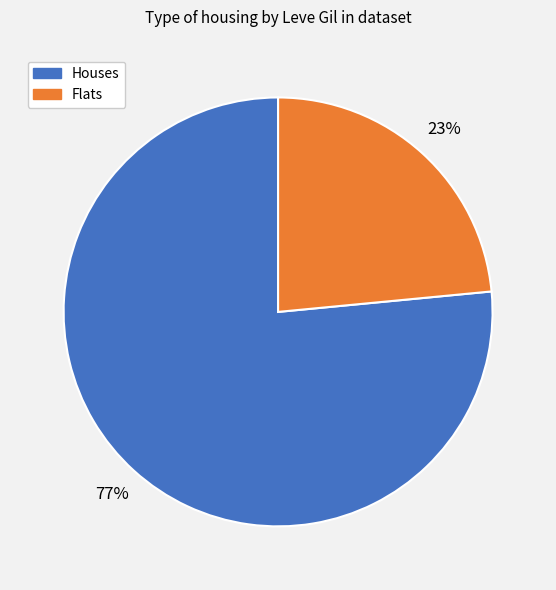

Does any single category account for the majority?

Yes